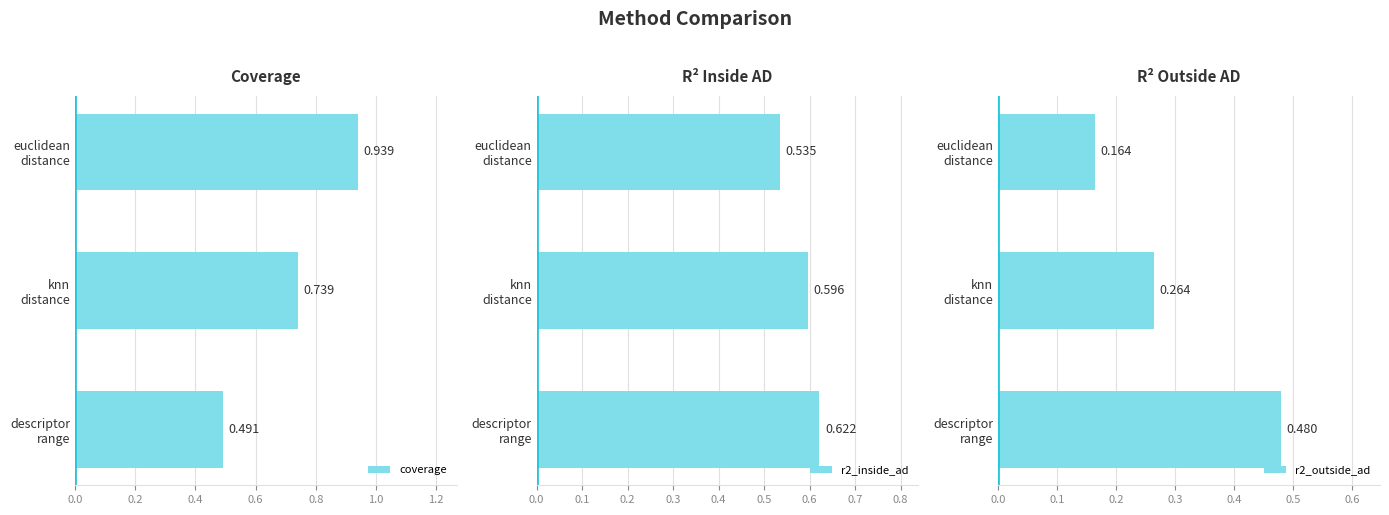

What is the average value of the r2_outside_ad series?

0.3